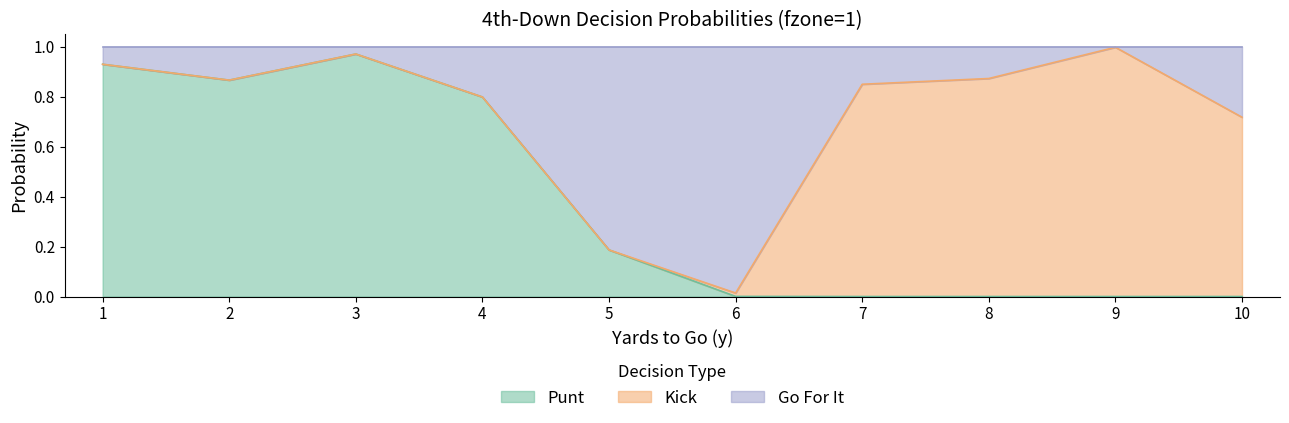

True or false: punt and gofor cross at least once.

False